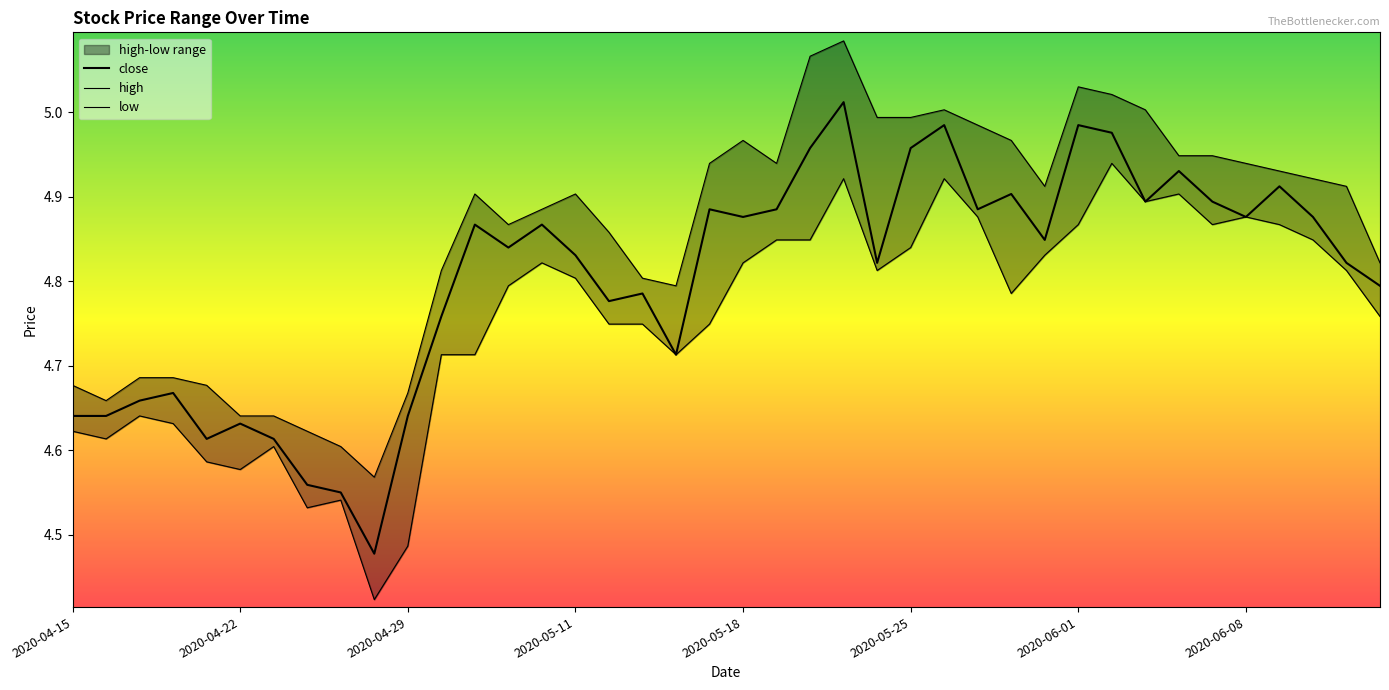

Is the value of close at 10 greater than the value of high at 14?

No